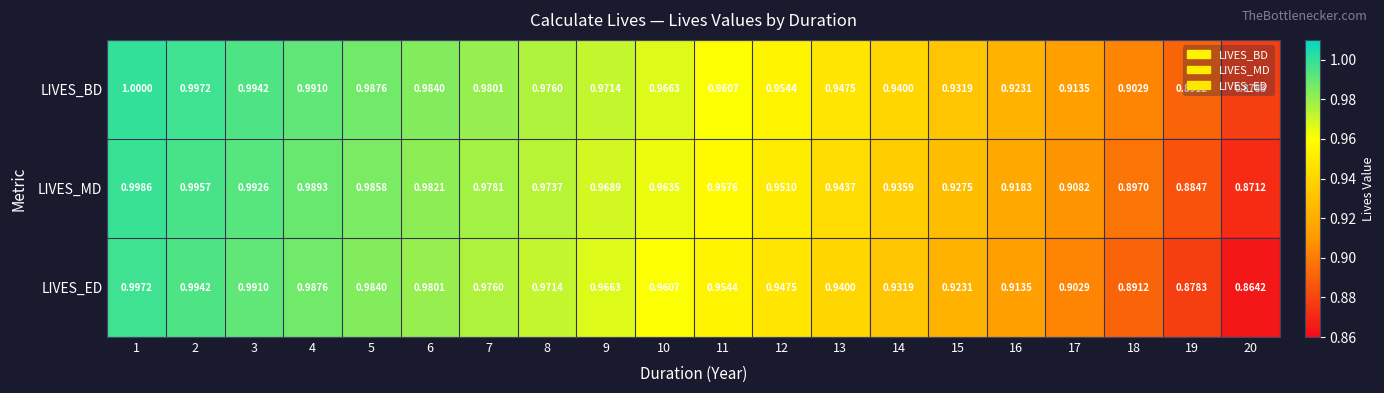

What is the maximum value shown in the chart?

1.0